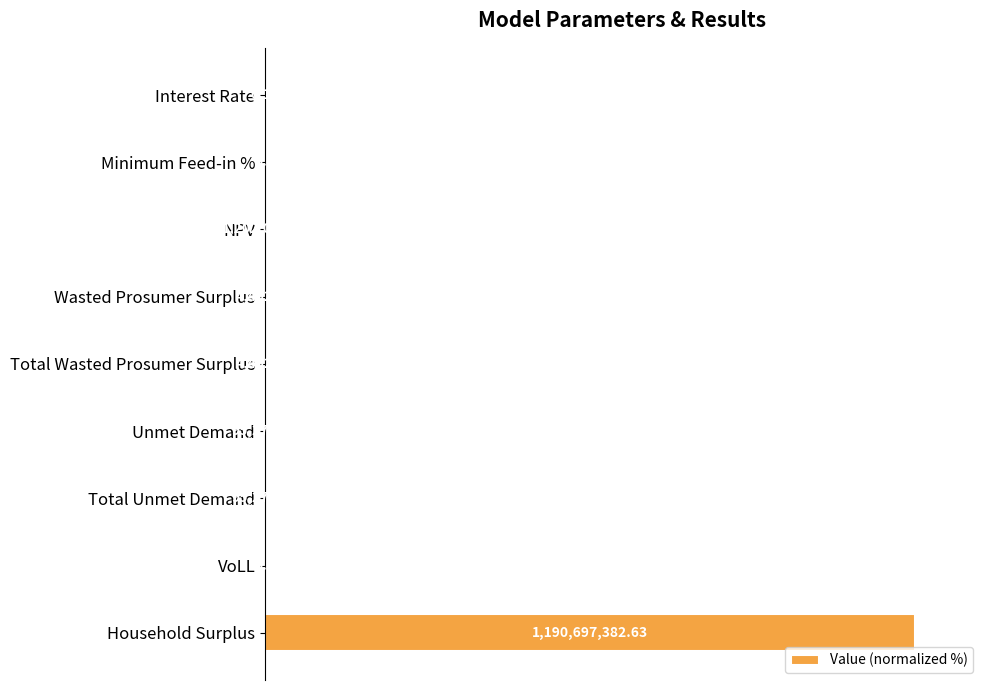

Are the bars horizontal?

Yes